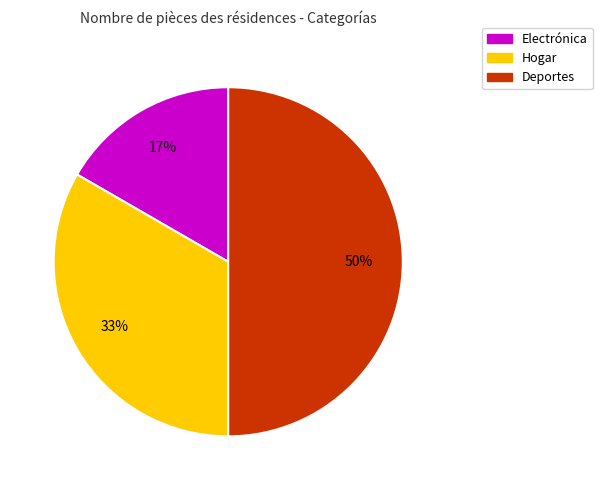

How many segments does this pie chart have?

3